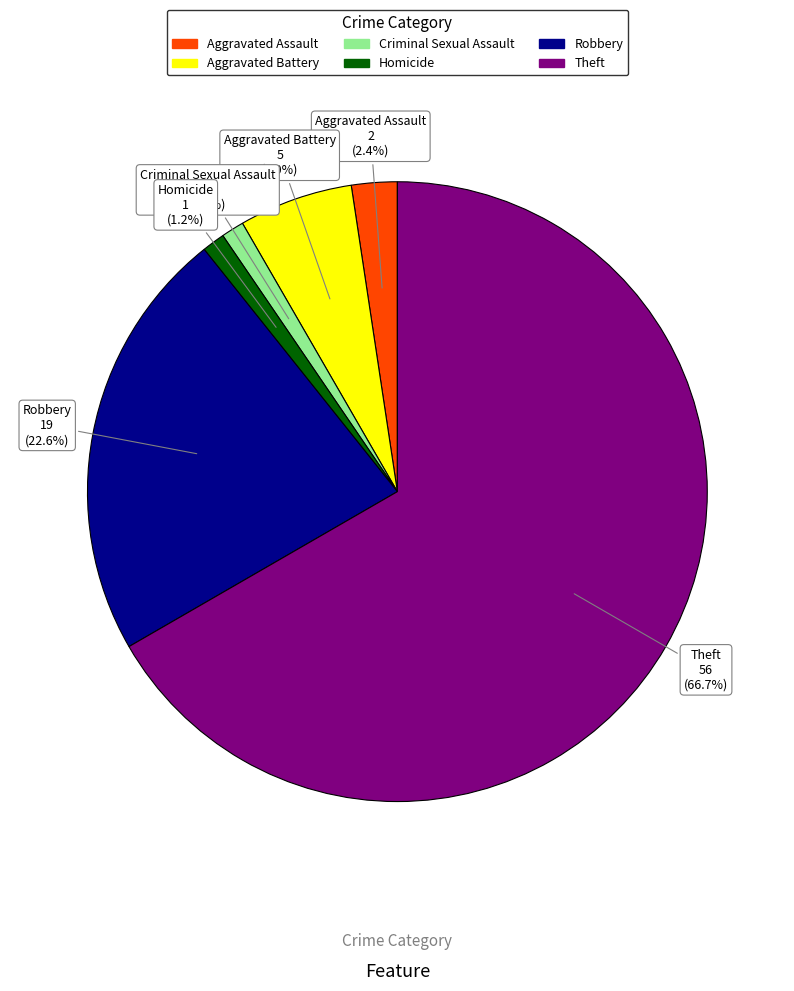

Combined, do Homicide and Robbery account for over 50%?

No